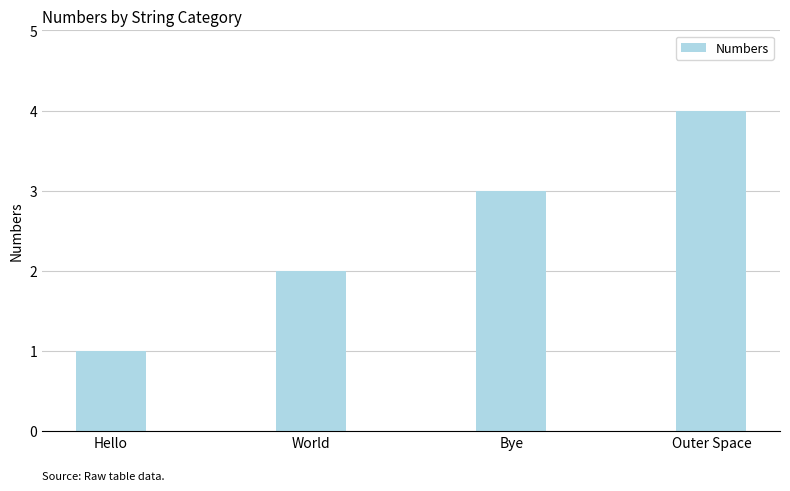

What is the sum of the values at Outer Space and Hello?

5